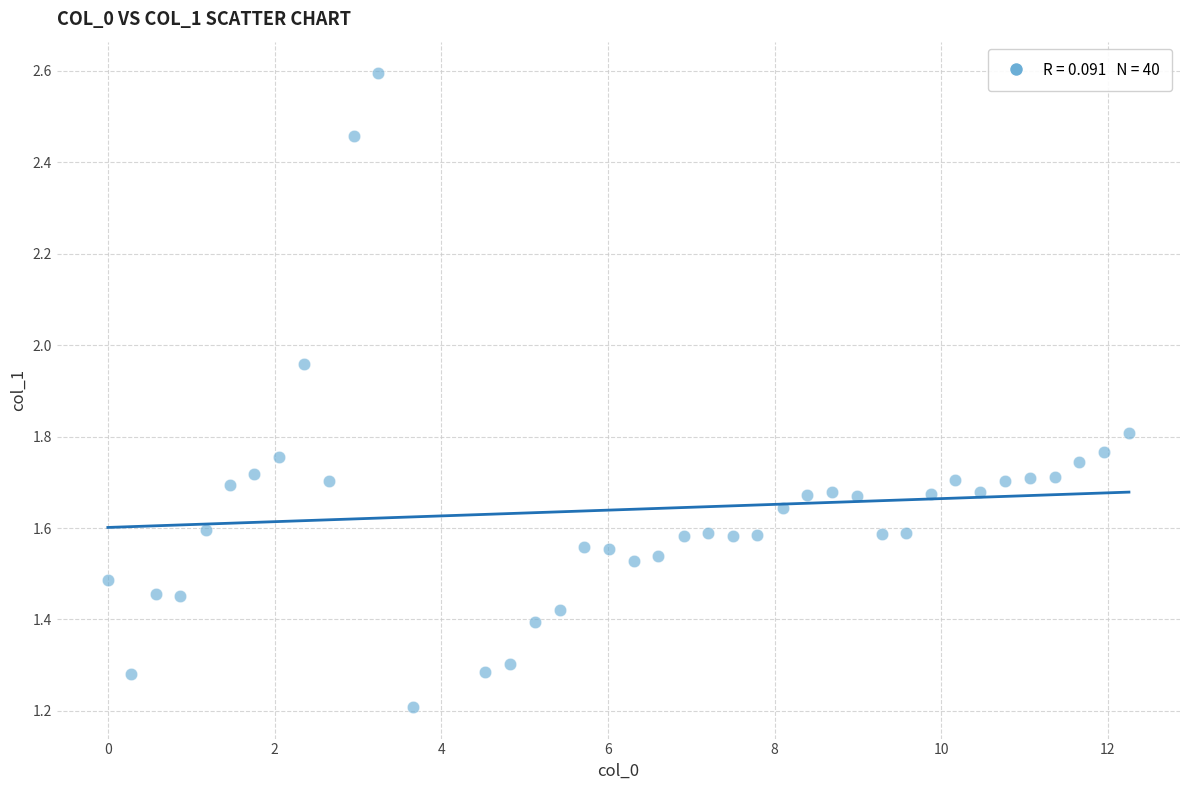

What is the range of X values (max minus min)?

12.3